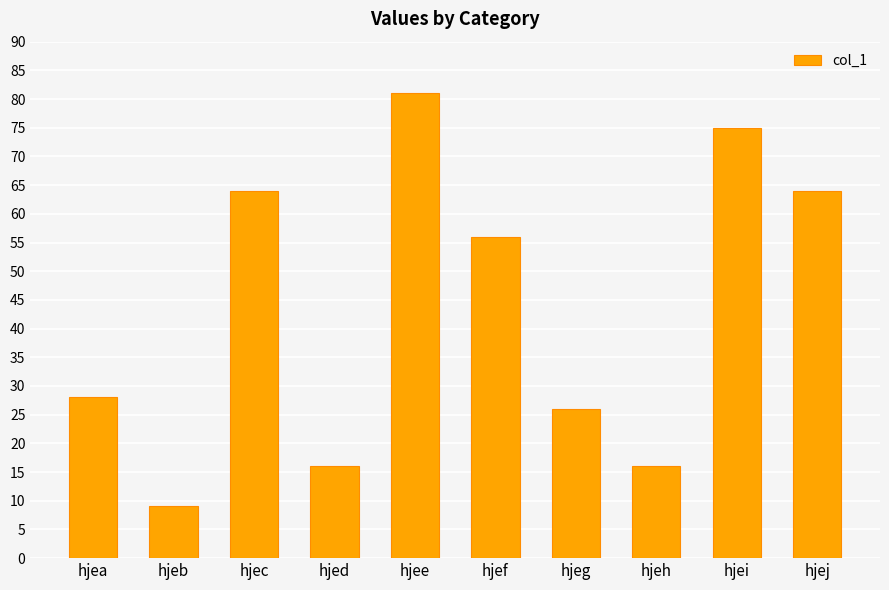

The value at hjei is 75. True or false?

True